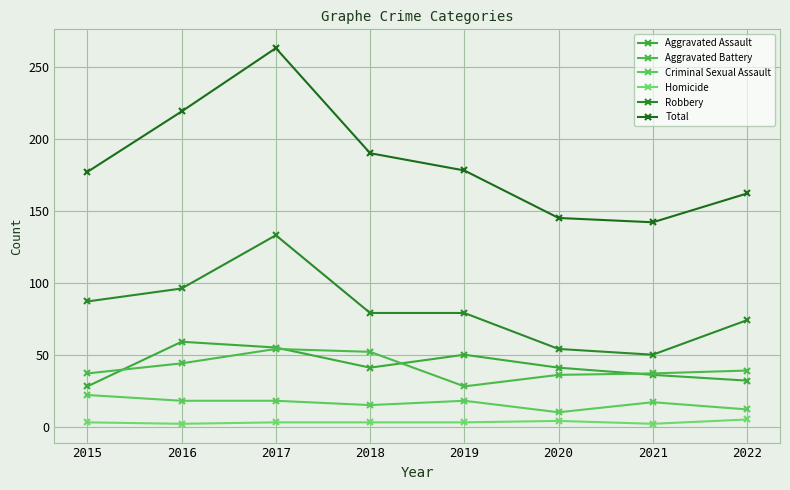

What is the value of the Criminal Sexual Assault point at the 1st from the left?

22